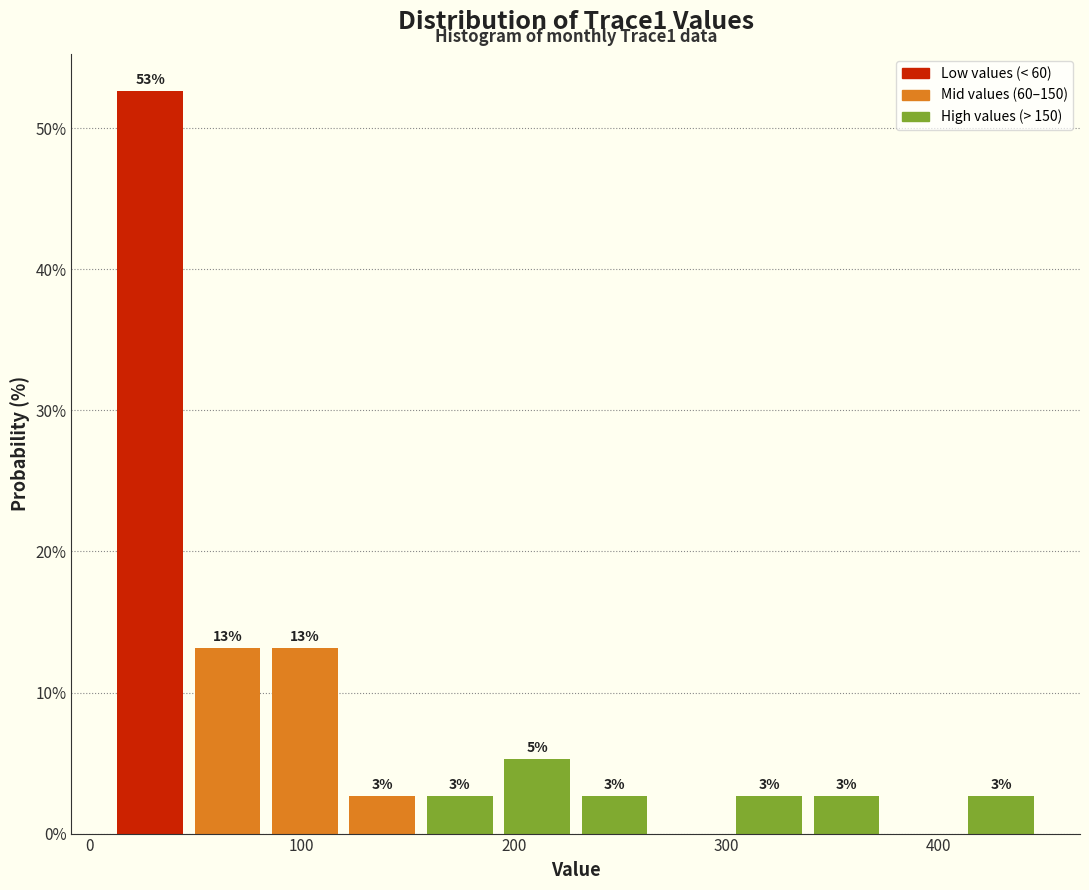

Read against the x-axis, roughly where is the centre of the tallest bar?

30